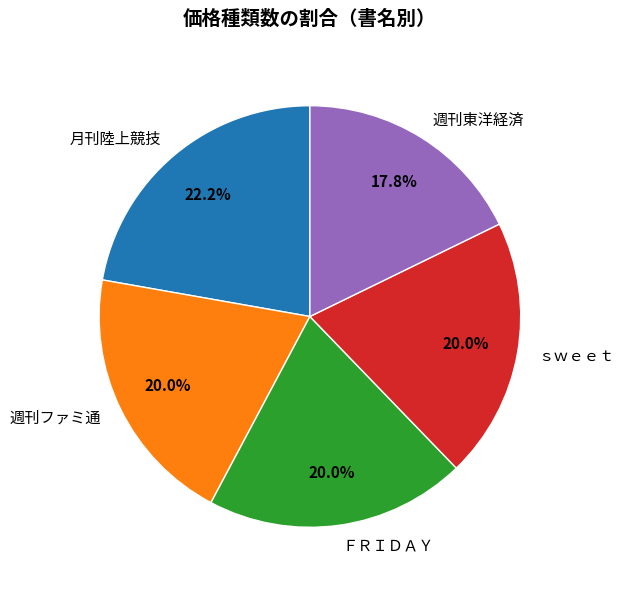

Which category has the biggest portion of the pie?

月刊陸上競技